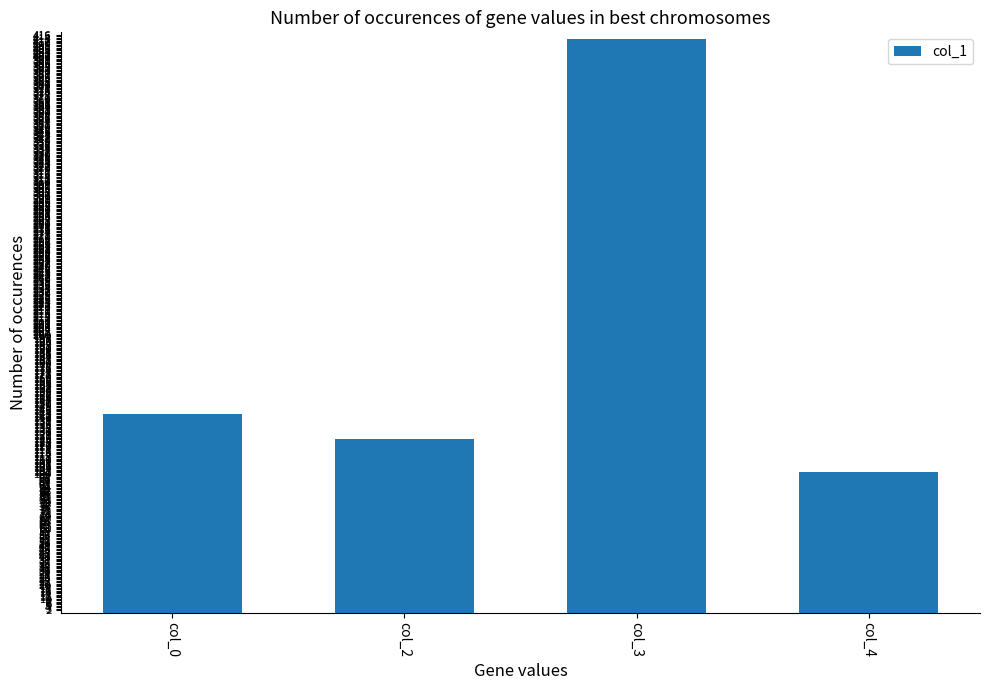

The chart shows a value of 413 at col_3. True or false?

True